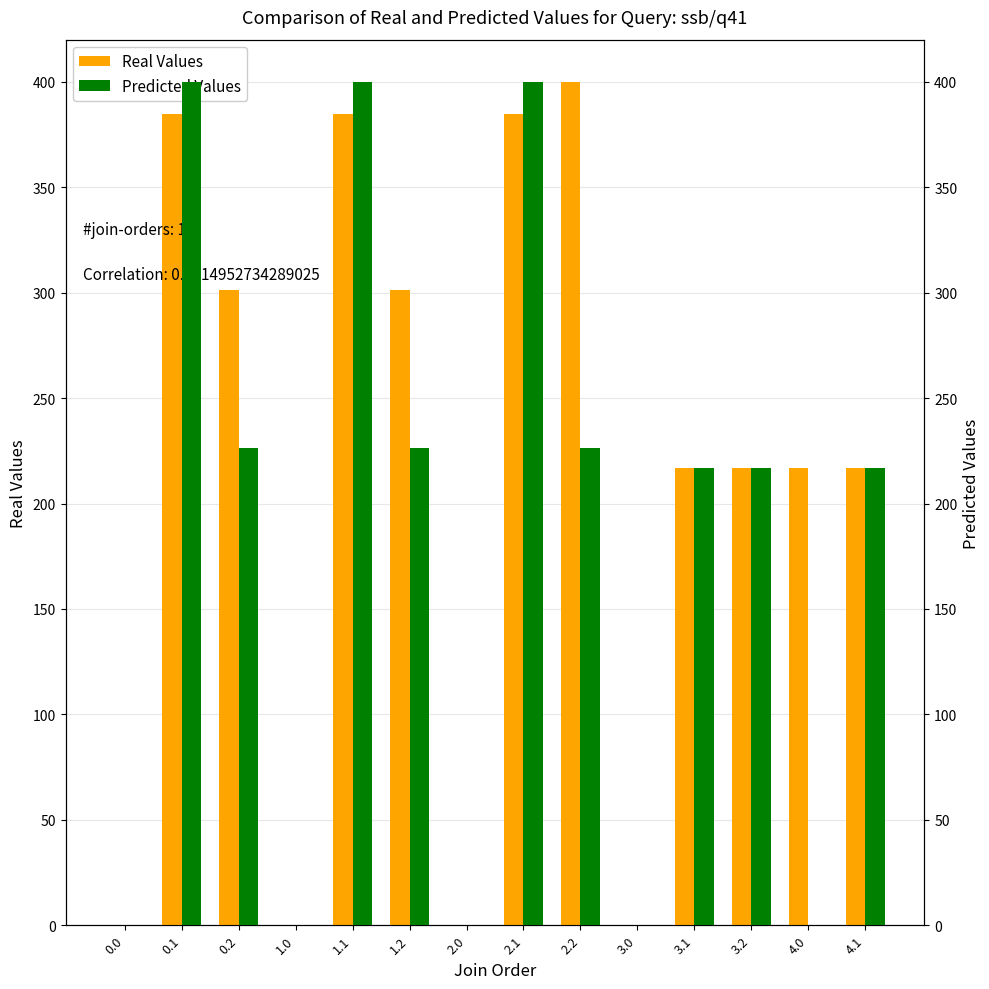

Reading left to right, transcribe all the data shown in this chart.

Real Values: 0.0	384.6	301.0	0.0	384.6	301.0	0.0	384.6	400.0	0.0	217.0	217.0	217.0	217.0
Predicted Values: 0.0	400.0	226.4	0.0	400.0	226.4	0.0	400.0	226.4	0.0	217.0	217.0	0.0	217.0